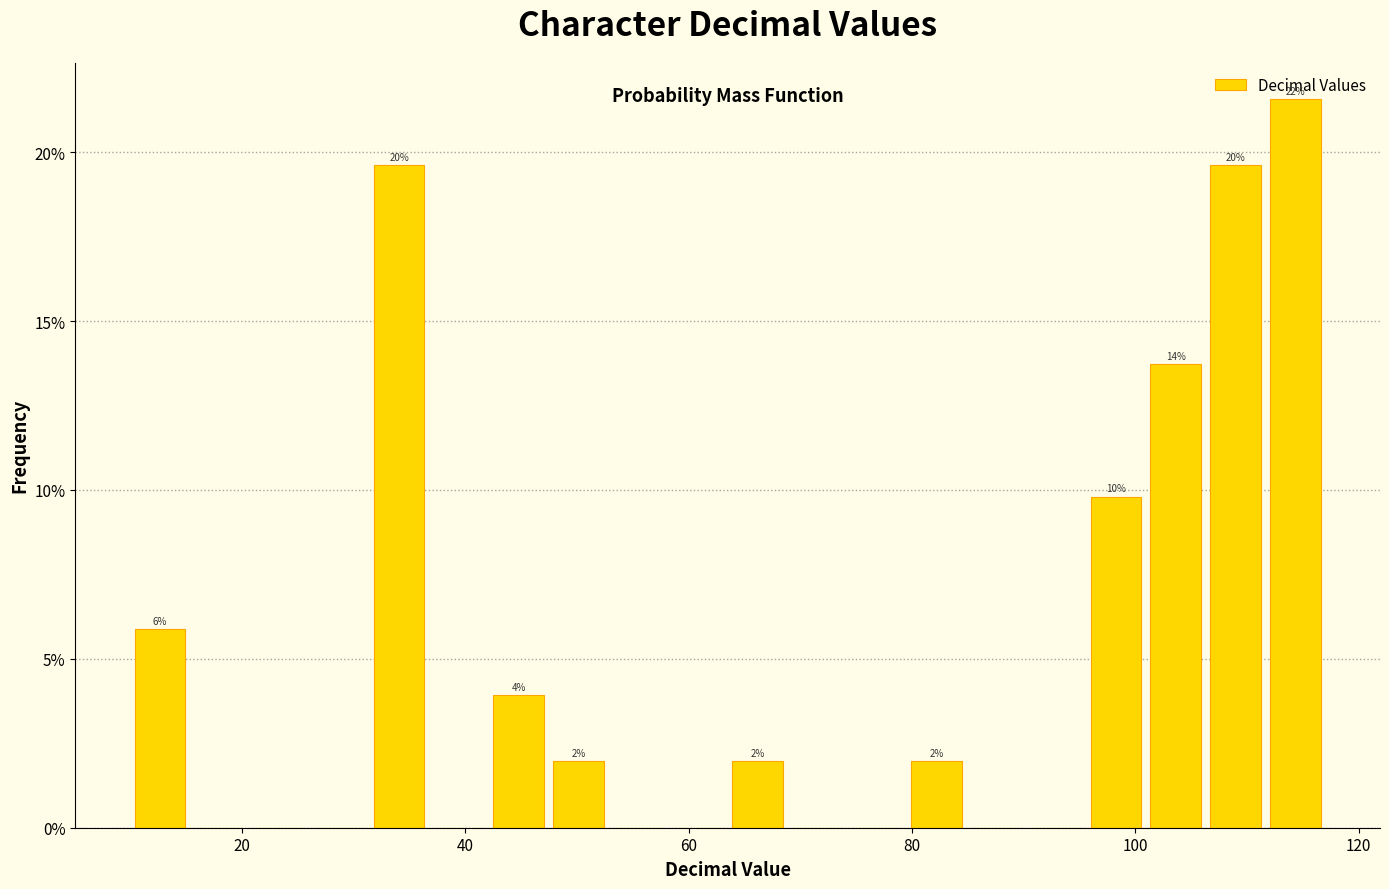

Read against the x-axis, roughly where is the centre of the tallest bar?

114